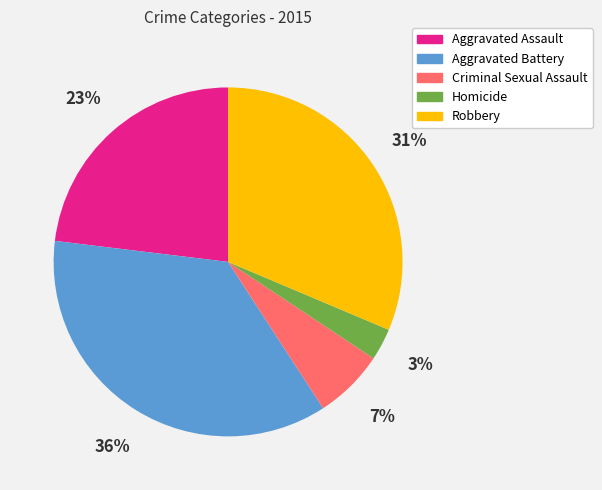

Is it true that Aggravated Battery is 28% of the pie?

False